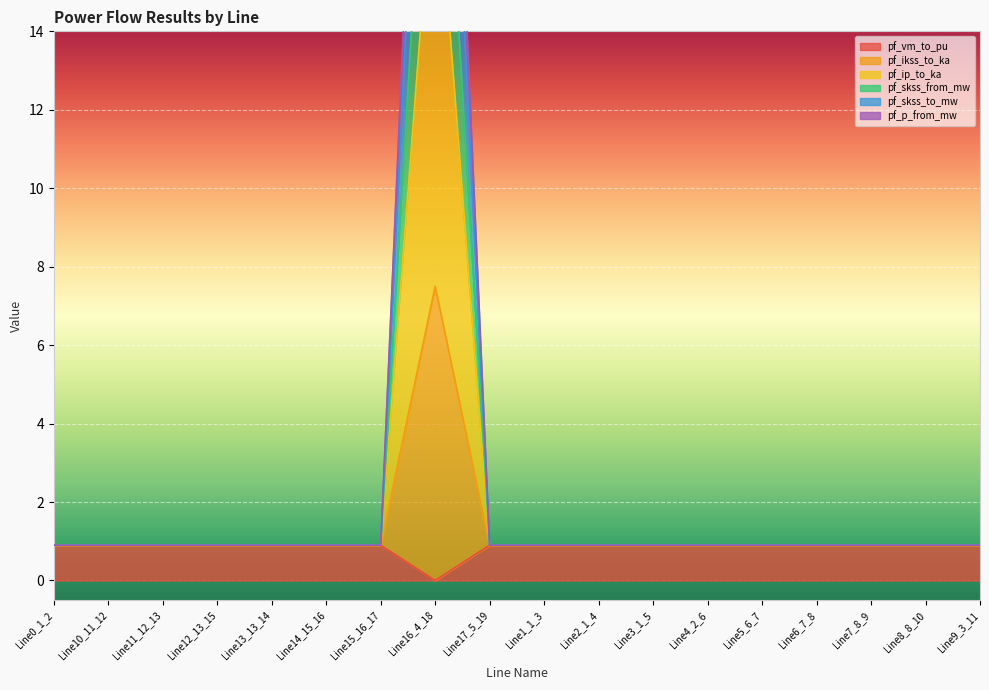

Reading left to right, transcribe all the data shown in this chart.

pf_vm_to_pu: Line0_1_2=0.9	Line10_11_12=0.9	Line11_12_13=0.9	Line12_13_15=0.9	Line13_13_14=0.9	Line14_15_16=0.9	Line15_16_17=0.9	Line16_4_18=18.9	Line17_5_19=0.9	Line1_1_3=0.9	Line2_1_4=0.9	Line3_1_5=0.9	Line4_2_6=0.9	Line5_6_7=0.9	Line6_7_8=0.9	Line7_8_9=0.9	Line8_8_10=0.9	Line9_3_11=0.9
pf_ikss_to_ka: Line0_1_2=0.9	Line10_11_12=0.9	Line11_12_13=0.9	Line12_13_15=0.9	Line13_13_14=0.9	Line14_15_16=0.9	Line15_16_17=0.9	Line16_4_18=0.0	Line17_5_19=0.9	Line1_1_3=0.9	Line2_1_4=0.9	Line3_1_5=0.9	Line4_2_6=0.9	Line5_6_7=0.9	Line6_7_8=0.9	Line7_8_9=0.9	Line8_8_10=0.9	Line9_3_11=0.9
pf_ip_to_ka: Line0_1_2=0.9	Line10_11_12=0.9	Line11_12_13=0.9	Line12_13_15=0.9	Line13_13_14=0.9	Line14_15_16=0.9	Line15_16_17=0.9	Line16_4_18=24.1	Line17_5_19=0.9	Line1_1_3=0.9	Line2_1_4=0.9	Line3_1_5=0.9	Line4_2_6=0.9	Line5_6_7=0.9	Line6_7_8=0.9	Line7_8_9=0.9	Line8_8_10=0.9	Line9_3_11=0.9
pf_skss_from_mw: Line0_1_2=0.9	Line10_11_12=0.9	Line11_12_13=0.9	Line12_13_15=0.9	Line13_13_14=0.9	Line14_15_16=0.9	Line15_16_17=0.9	Line16_4_18=7.5	Line17_5_19=0.9	Line1_1_3=0.9	Line2_1_4=0.9	Line3_1_5=0.9	Line4_2_6=0.9	Line5_6_7=0.9	Line6_7_8=0.9	Line7_8_9=0.9	Line8_8_10=0.9	Line9_3_11=0.9
pf_skss_to_mw: Line0_1_2=0.9	Line10_11_12=0.9	Line11_12_13=0.9	Line12_13_15=0.9	Line13_13_14=0.9	Line14_15_16=0.9	Line15_16_17=0.9	Line16_4_18=29.3	Line17_5_19=0.9	Line1_1_3=0.9	Line2_1_4=0.9	Line3_1_5=0.9	Line4_2_6=0.9	Line5_6_7=0.9	Line6_7_8=0.9	Line7_8_9=0.9	Line8_8_10=0.9	Line9_3_11=0.9
pf_p_from_mw: Line0_1_2=0.9	Line10_11_12=0.9	Line11_12_13=0.9	Line12_13_15=0.9	Line13_13_14=0.9	Line14_15_16=0.9	Line15_16_17=0.9	Line16_4_18=32.5	Line17_5_19=0.9	Line1_1_3=0.9	Line2_1_4=0.9	Line3_1_5=0.9	Line4_2_6=0.9	Line5_6_7=0.9	Line6_7_8=0.9	Line7_8_9=0.9	Line8_8_10=0.9	Line9_3_11=0.9